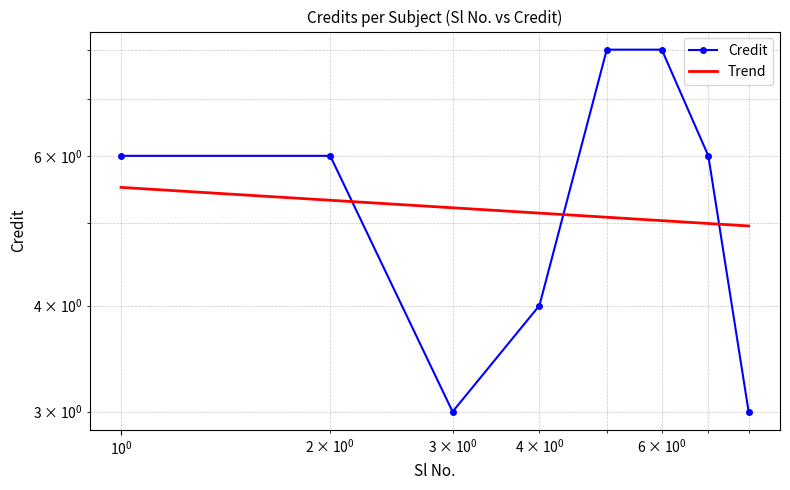

Which category has the highest value across all series?

5